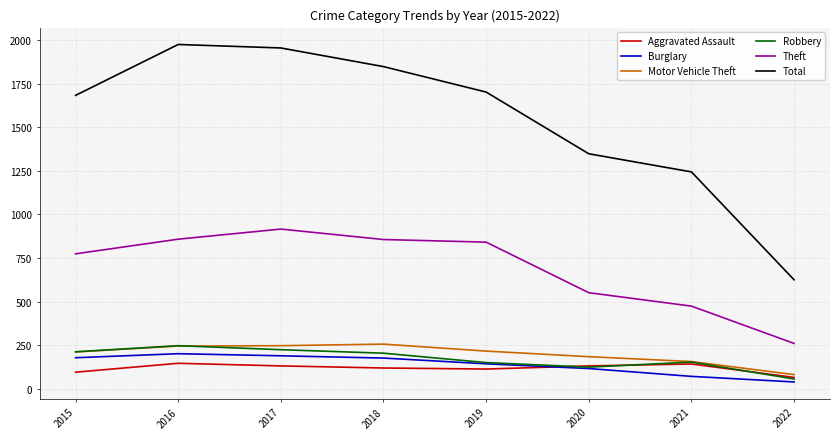

Is it true that Aggravated Assault equals 131 at 2017?

True